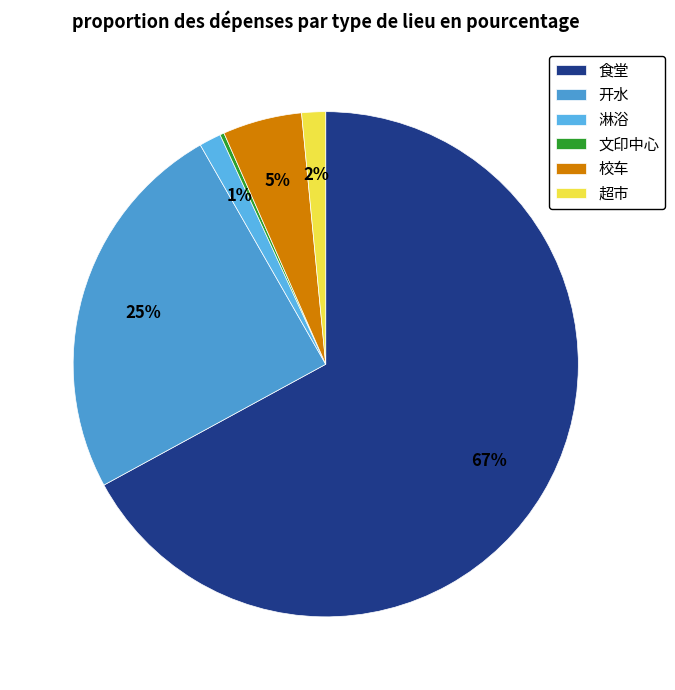

To the nearest percent, what portion does 开水 represent?

25%